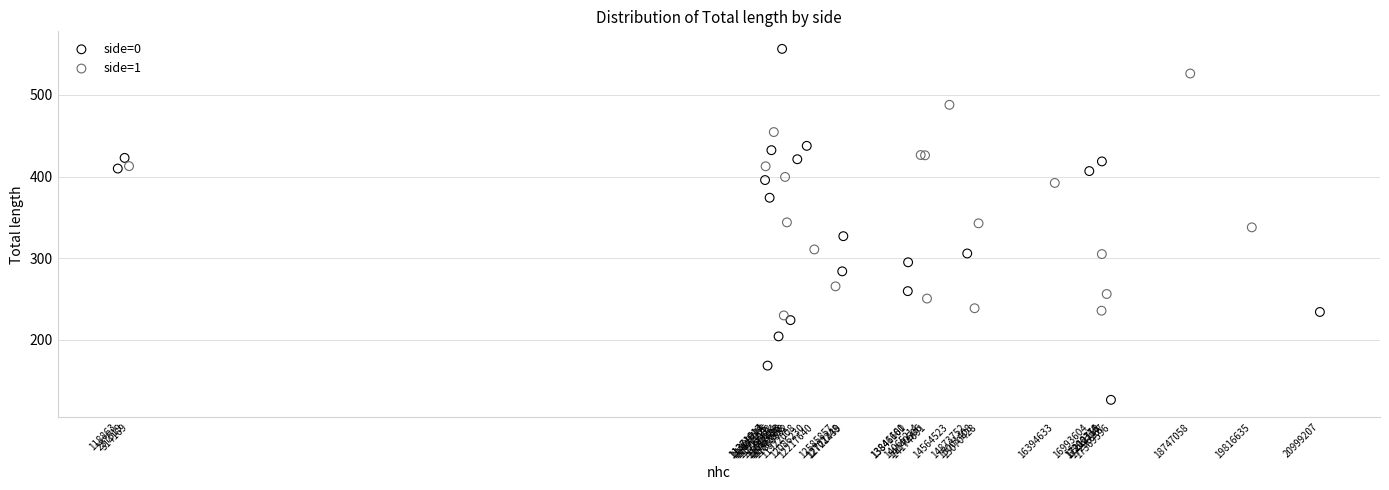

Which series reaches the maximum Y coordinate?

side=0